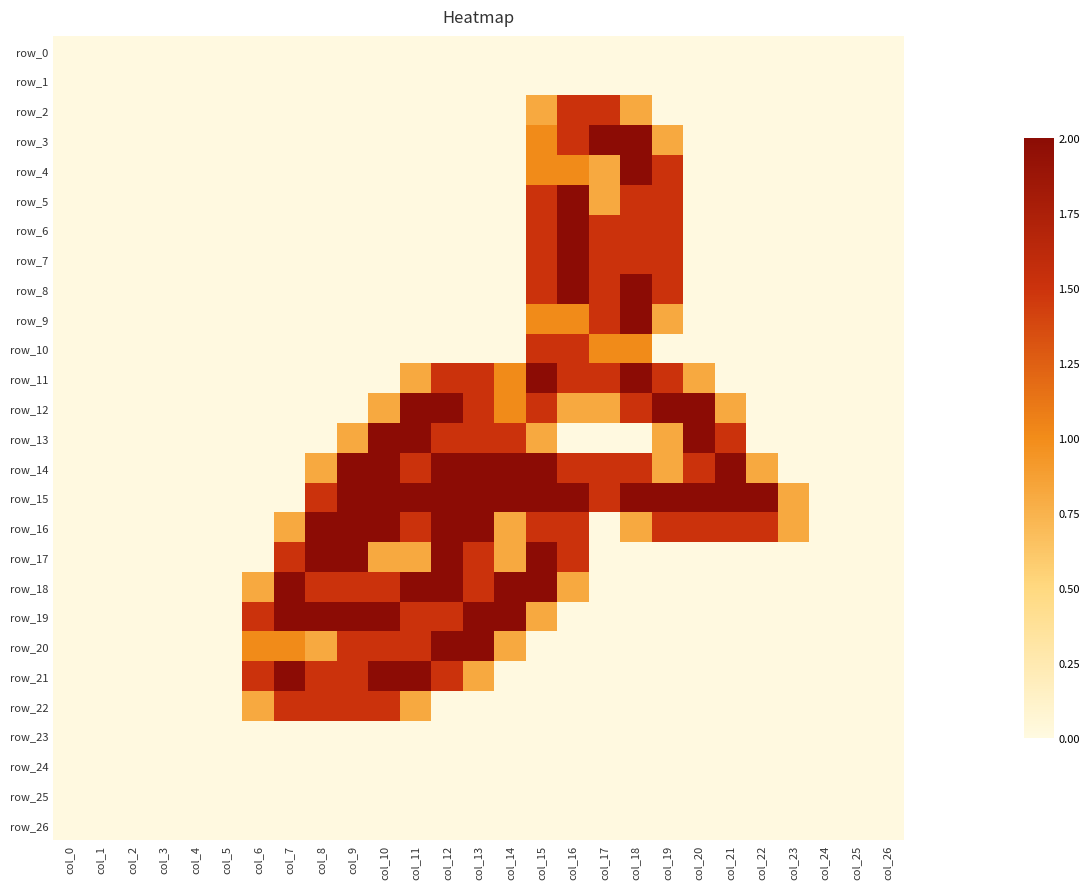

What is the difference between the highest and lowest values at col_10?

2.0